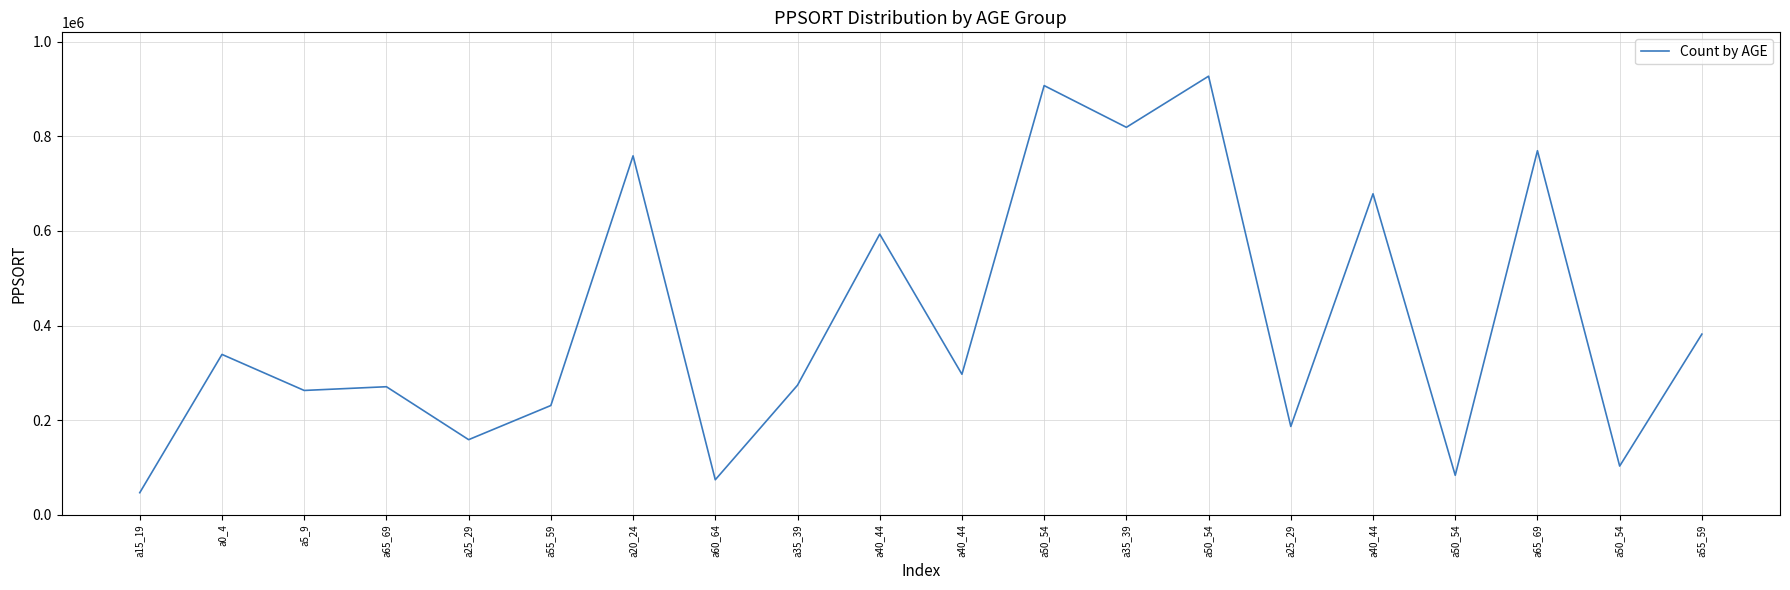

Does the chart have visible grid lines?

Yes